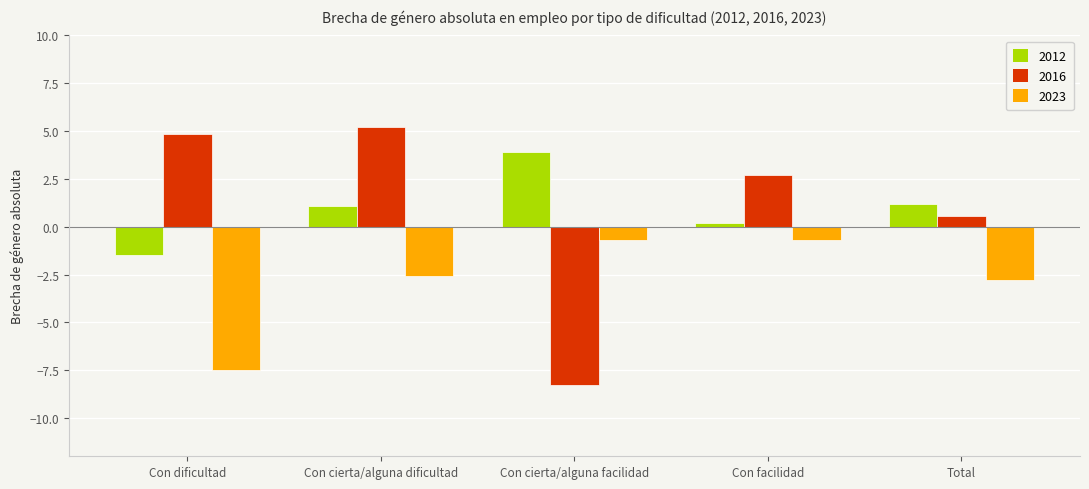

What is the sum of the 2016 values at Con facilidad and Con cierta/alguna dificultad?

7.9